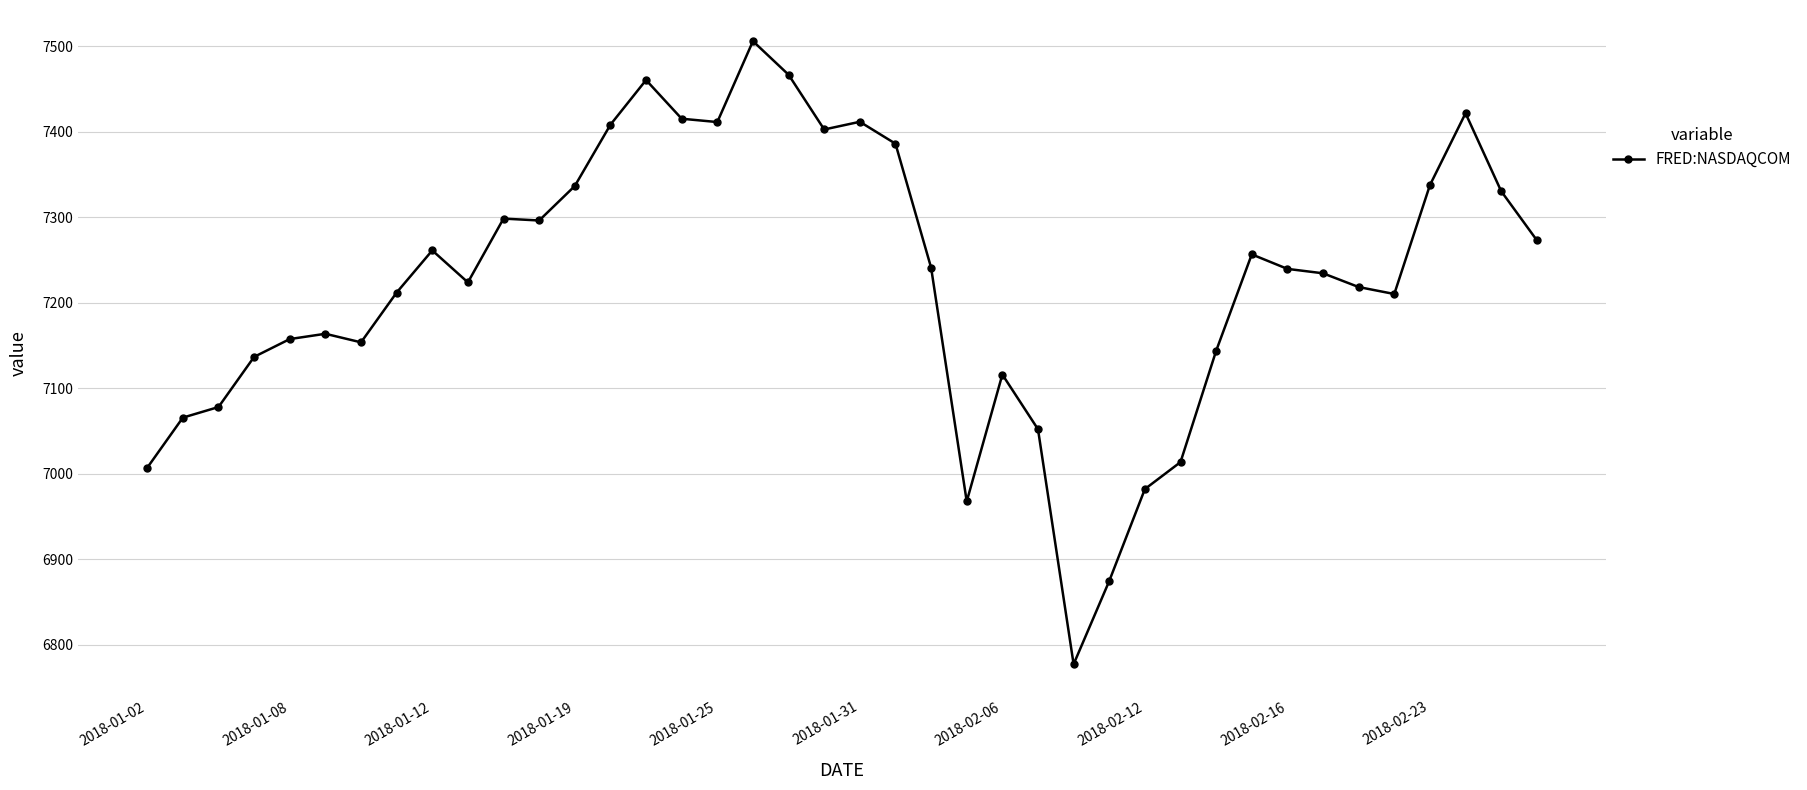

What is the greatest value displayed?

7505.8